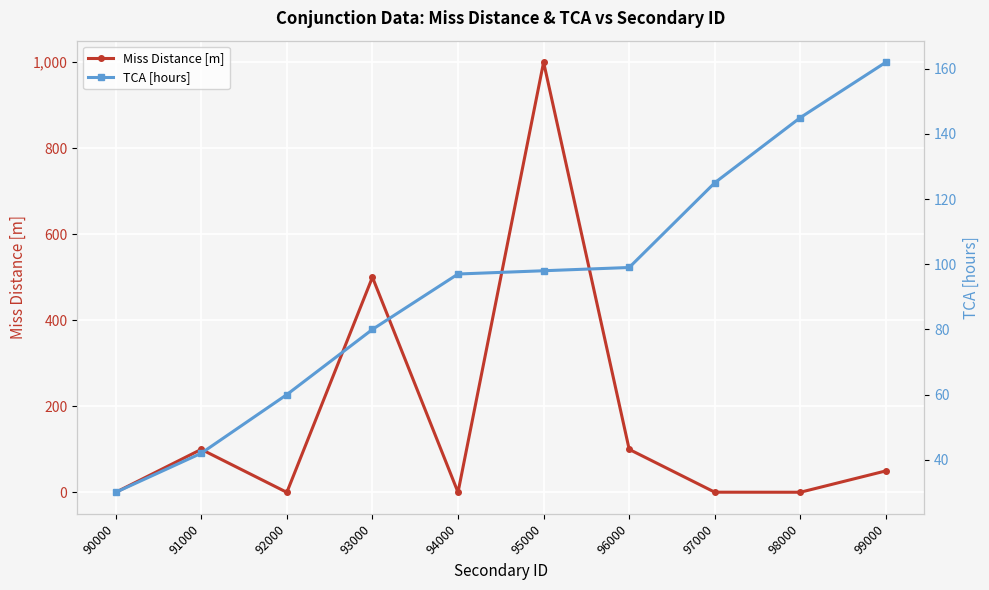

How many interior local peaks does the Miss Distance [m] series have?

3